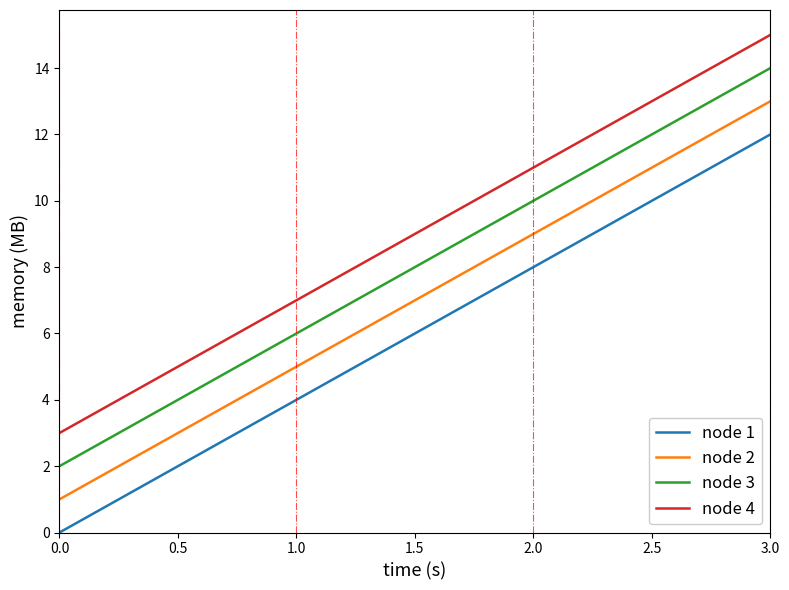

Which category has the highest value in the node 2 series?

3.0